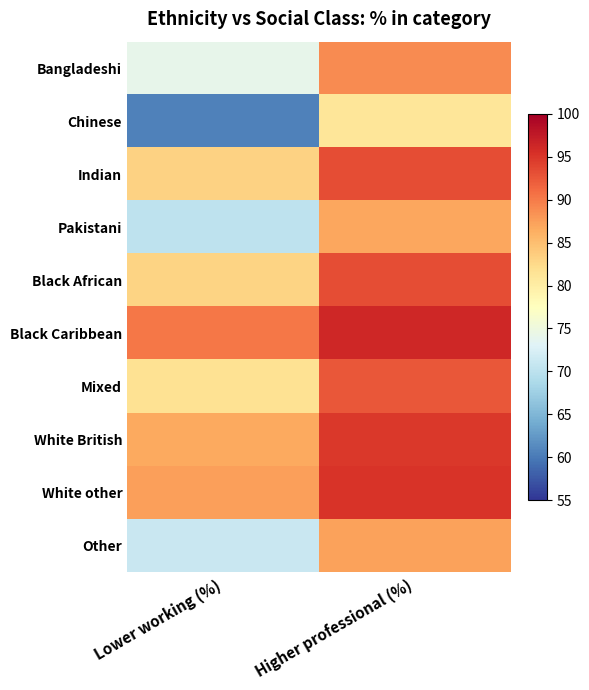

Which series has the largest total across all categories?

Black Caribbean